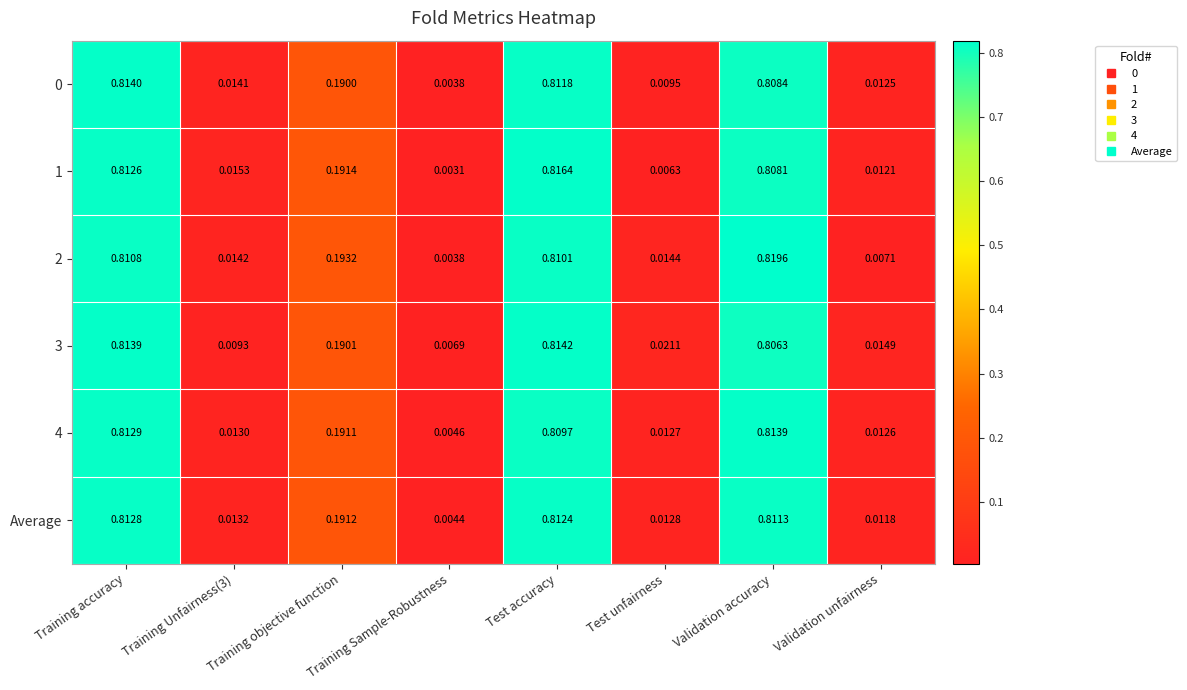

Is the value of 0 at Training accuracy greater than the value of 4 at Validation accuracy?

Yes